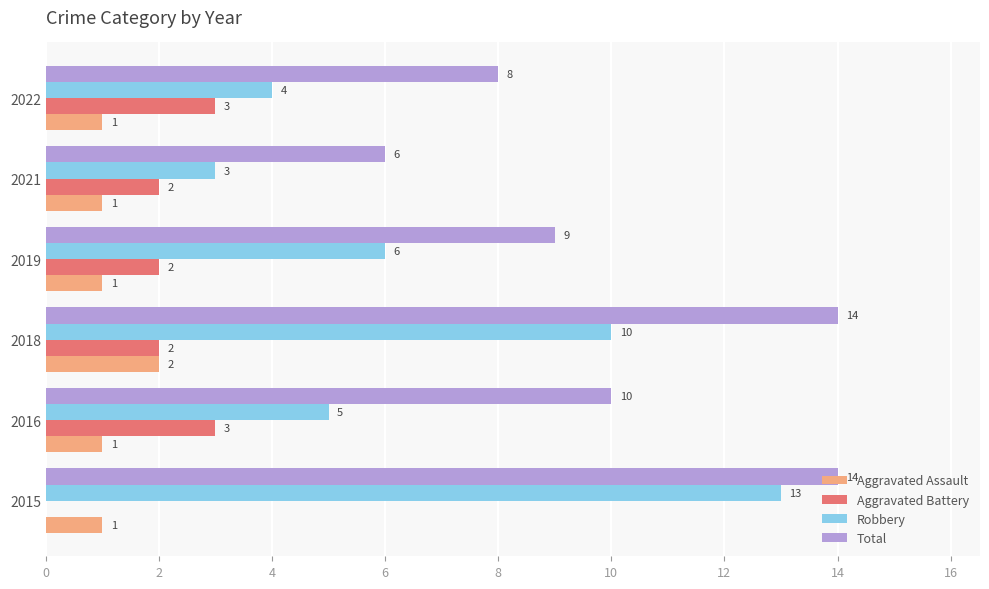

Is it true that Robbery equals 19 at 2015?

False